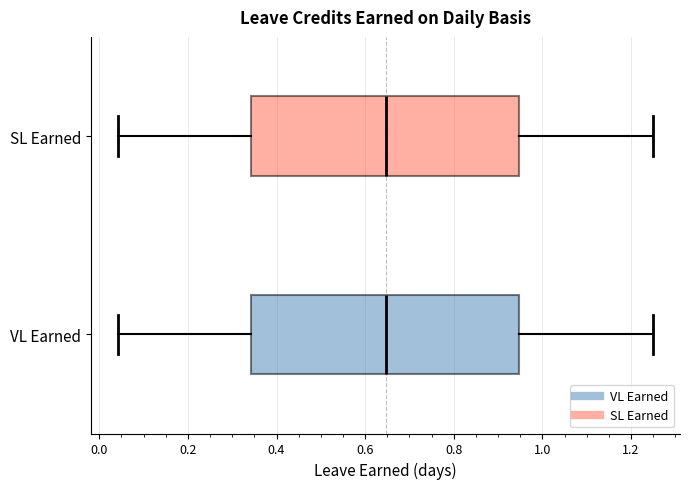

Where does the right whisker of the box for VL Earned end on the x-axis? The values are not printed on the chart, so give them approximately, as read against the axis.

1.26